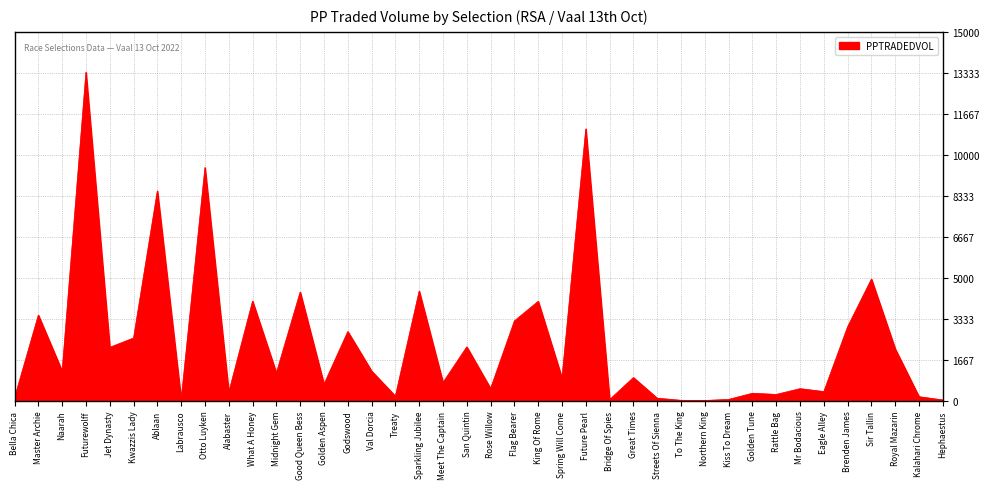

How many lines are shown in the chart?

1